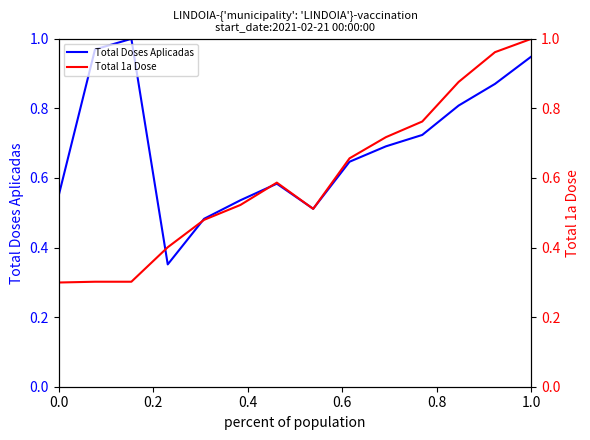

Is it true that Total Doses Aplicadas equals 1.7 at 0.4?

False